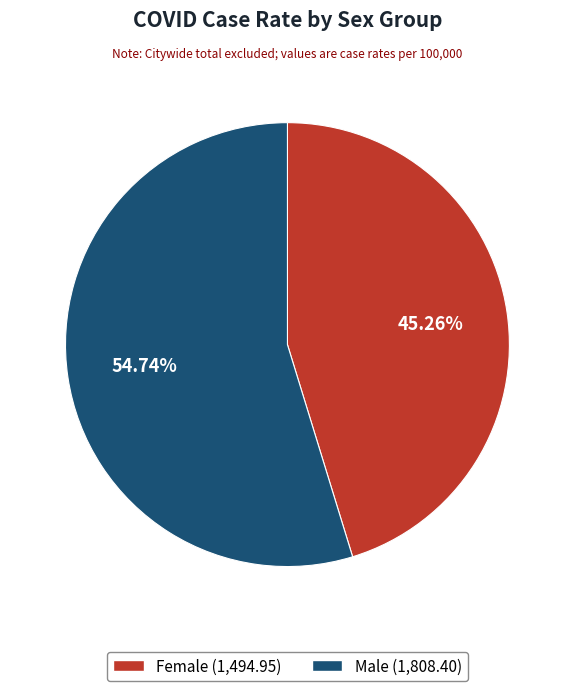

The Male slice represents 64% of the pie. True or false?

False